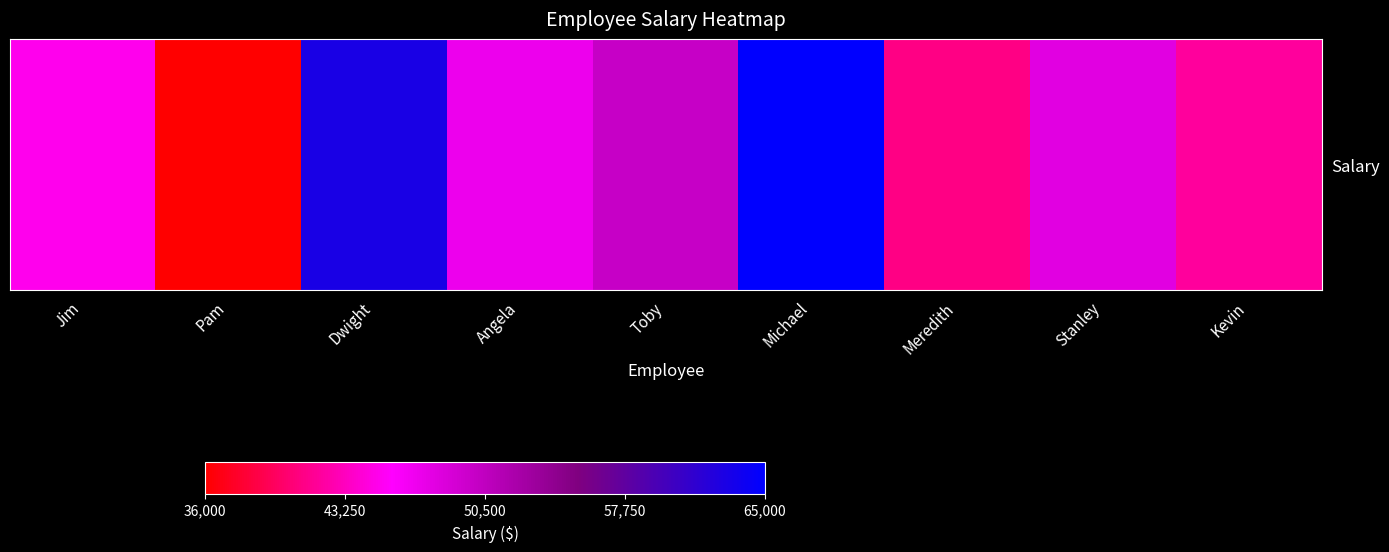

What is the change in value from Angela to Stanley?

+1000